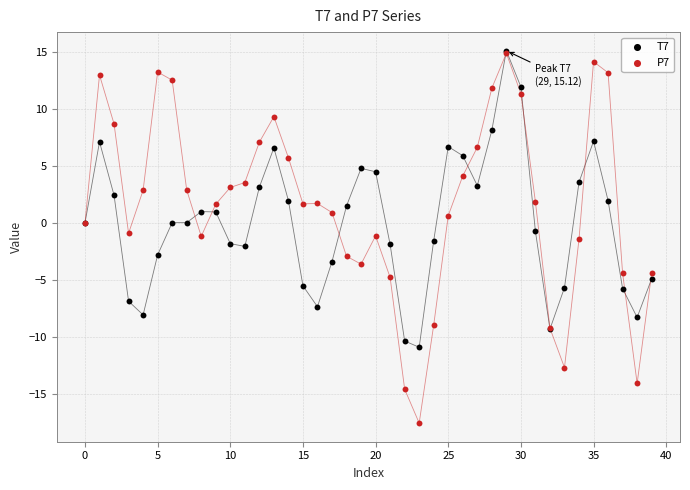

Which series has the largest Y range (max minus min)?

P7